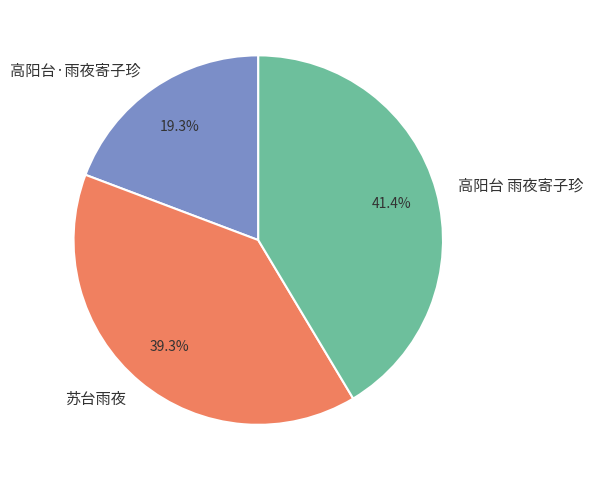

Rank the categories by value from lowest to highest.

高阳台·雨夜寄子珍, 苏台雨夜, 高阳台 雨夜寄子珍